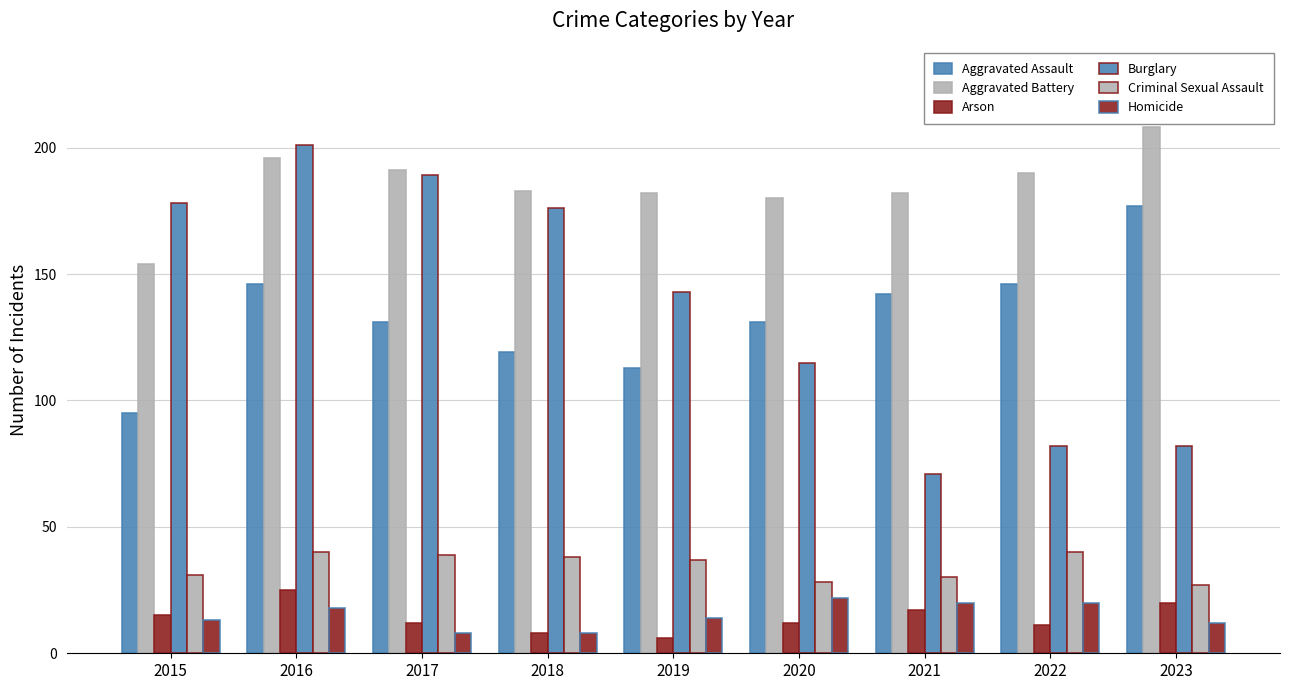

List the labels in order of Burglary value, smallest first.

2021, 2022, 2023, 2020, 2019, 2018, 2015, 2017, 2016